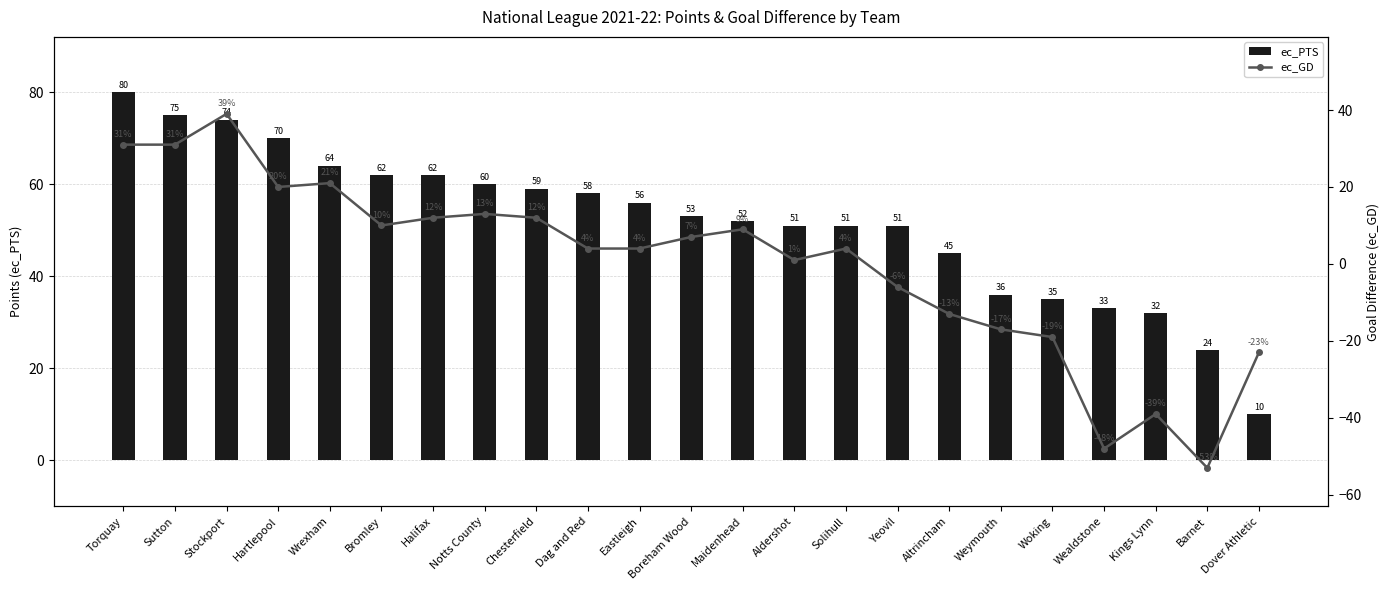

Reading left to right, what are all the values shown in this chart?

ec_PTS: Torquay=80	Sutton=75	Stockport=74	Hartlepool=70	Wrexham=64	Bromley=62	Halifax=62	Notts County=60	Chesterfield=59	Dag and Red=58	Eastleigh=56	Boreham Wood=53	Maidenhead=52	Aldershot=51	Solihull=51	Yeovil=51	Altrincham=45	Weymouth=36	Woking=35	Wealdstone=33	Kings Lynn=32	Barnet=24	Dover Athletic=10
ec_GD: Torquay=31	Sutton=31	Stockport=39	Hartlepool=20	Wrexham=21	Bromley=10	Halifax=12	Notts County=13	Chesterfield=12	Dag and Red=4	Eastleigh=4	Boreham Wood=7	Maidenhead=9	Aldershot=1	Solihull=4	Yeovil=-6	Altrincham=-13	Weymouth=-17	Woking=-19	Wealdstone=-48	Kings Lynn=-39	Barnet=-53	Dover Athletic=-23